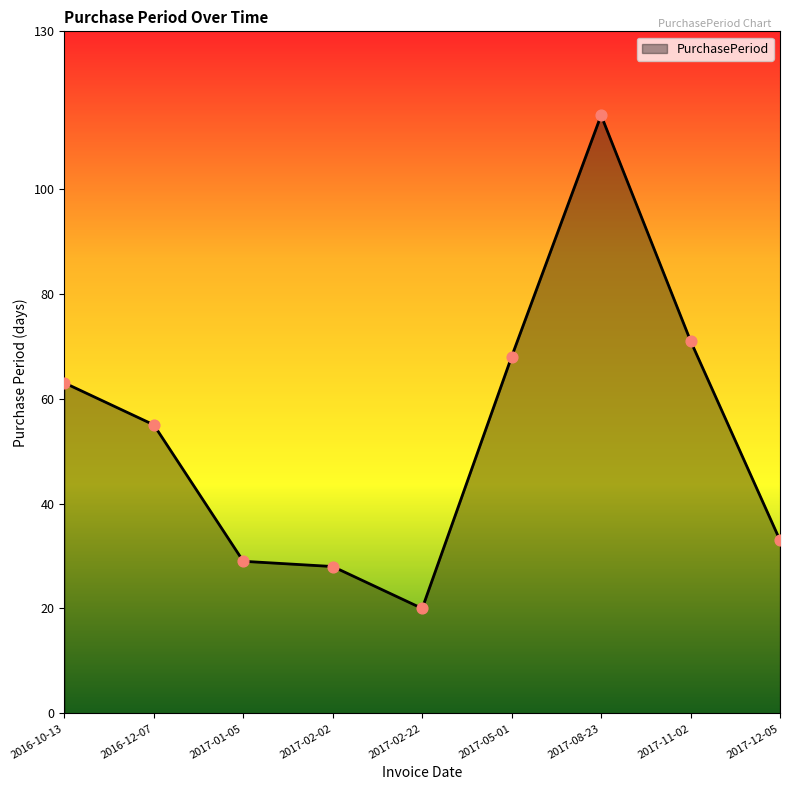

Approximately how many times larger is the value at 2017-05-01 compared to 2017-01-05?

2.3